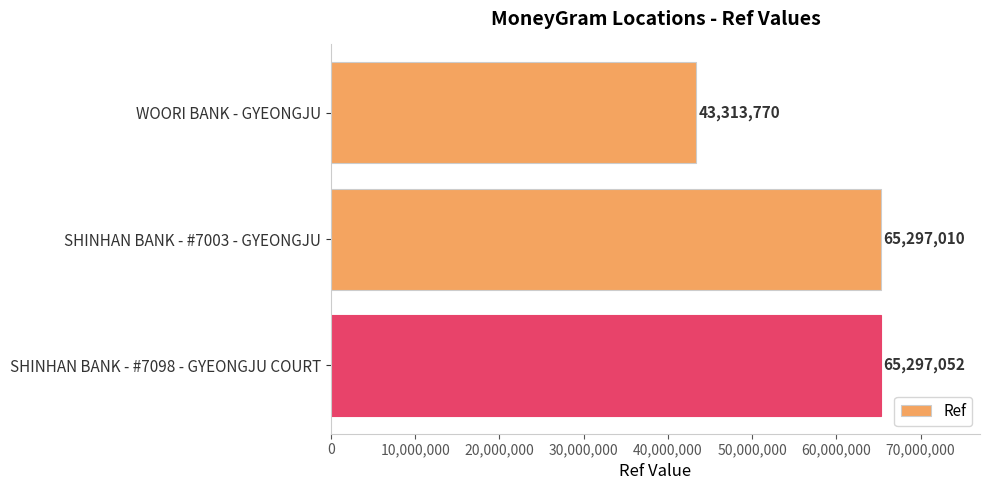

At which label is the value closest to 54305411?

SHINHAN BANK - #7003 - GYEONGJU